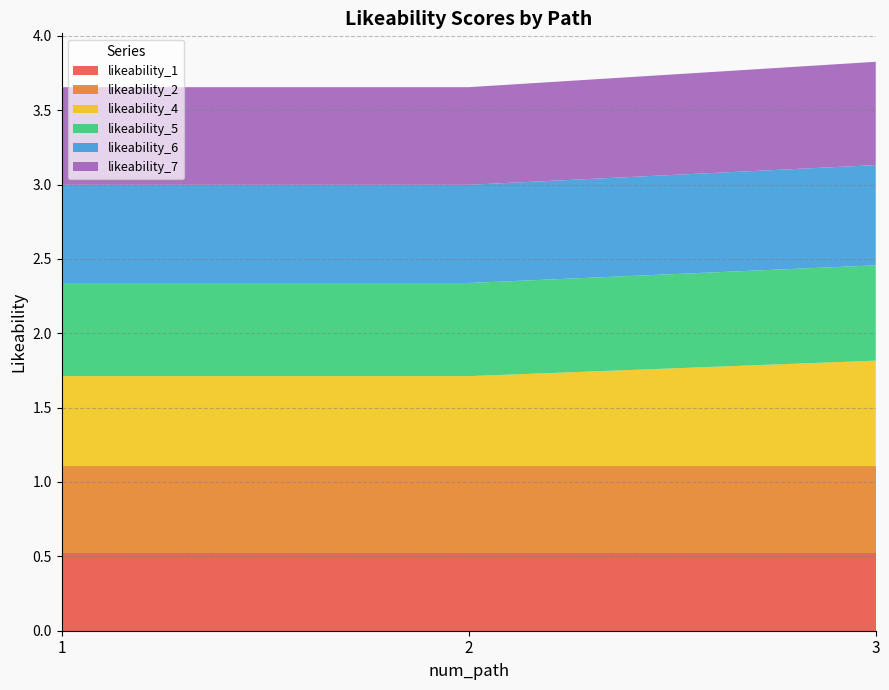

Reading left to right, extract all data points from this chart.

likeability_1: 0.5	0.5	0.5
likeability_2: 0.6	0.6	0.6
likeability_4: 0.6	0.6	0.7
likeability_5: 0.6	0.6	0.6
likeability_6: 0.7	0.7	0.7
likeability_7: 0.7	0.7	0.7